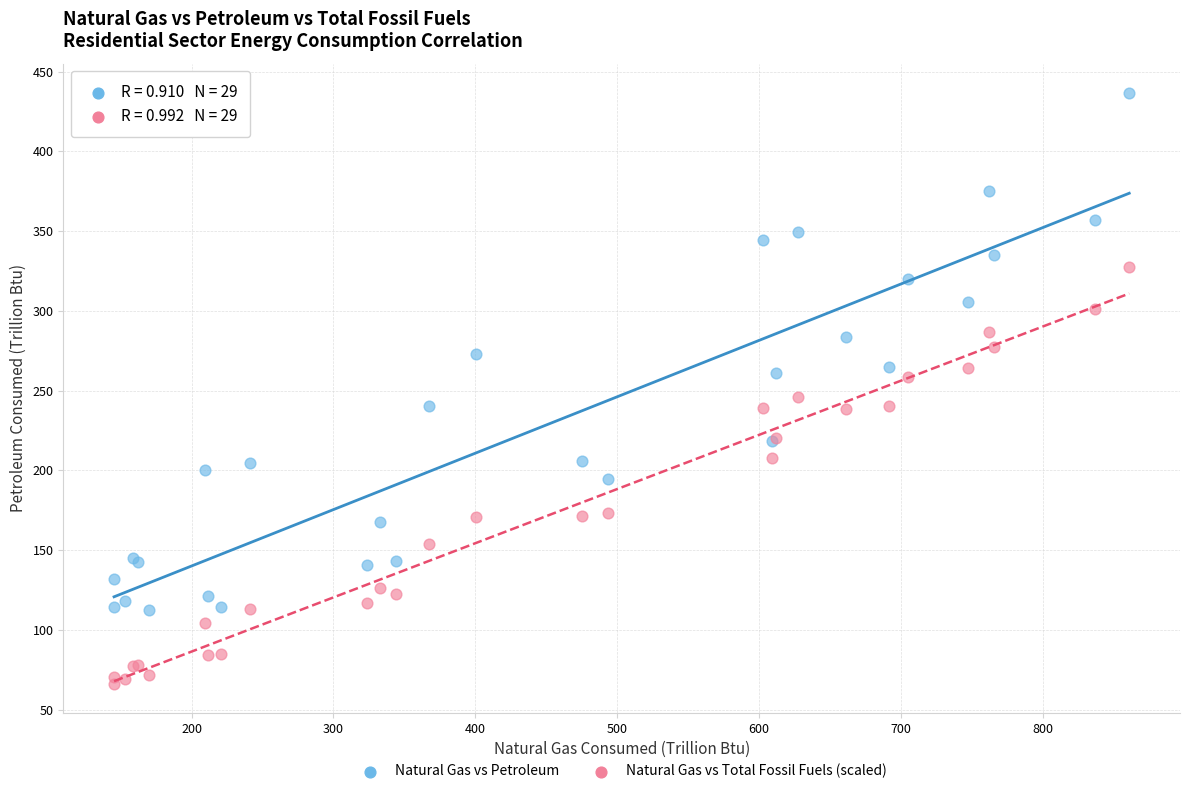

Which series reaches the minimum Y coordinate?

Natural Gas vs Total Fossil Fuels (scaled)